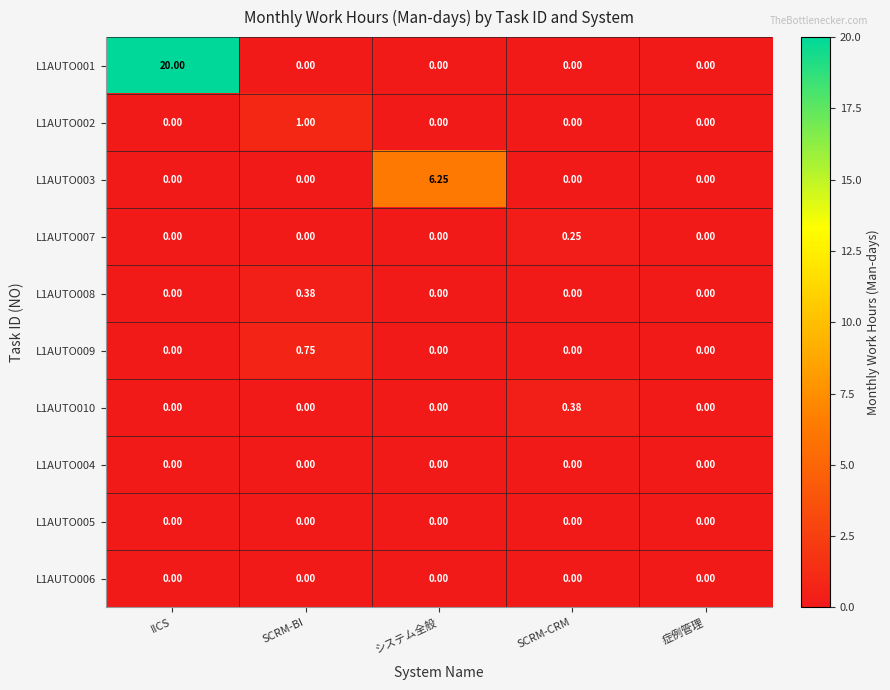

Which category has the highest value across all series?

IICS